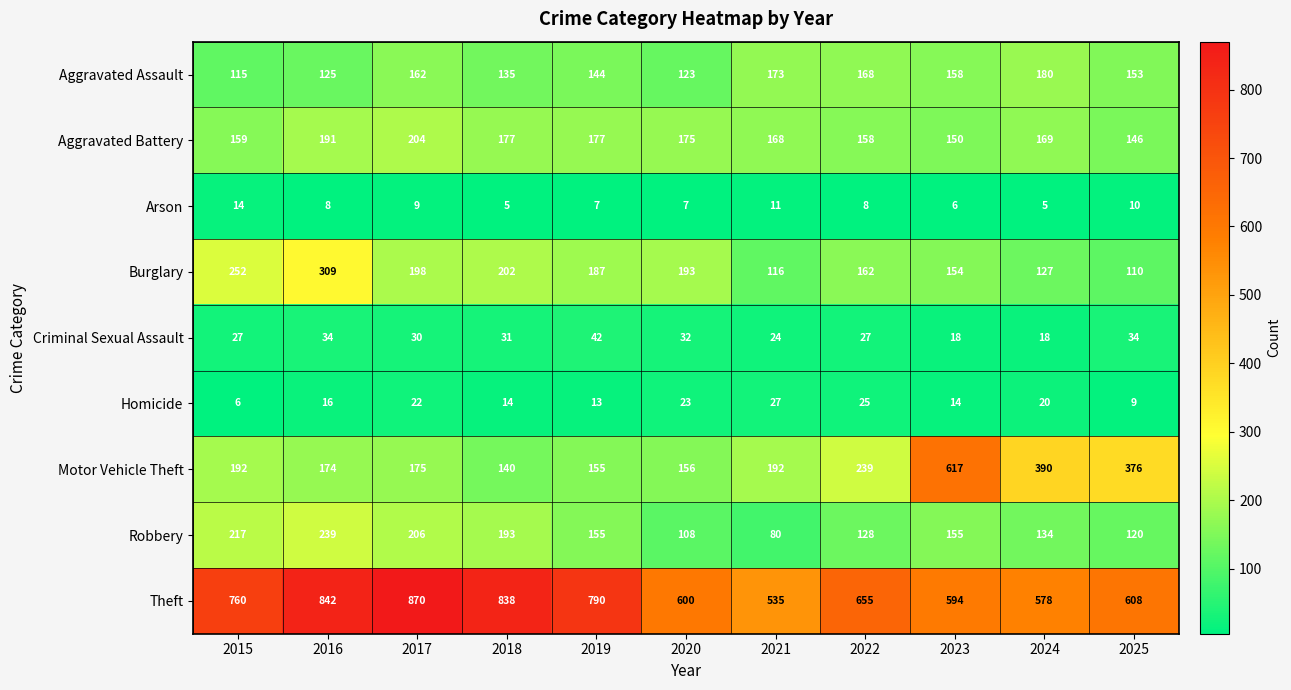

At which label is Theft closest to 702?

2022